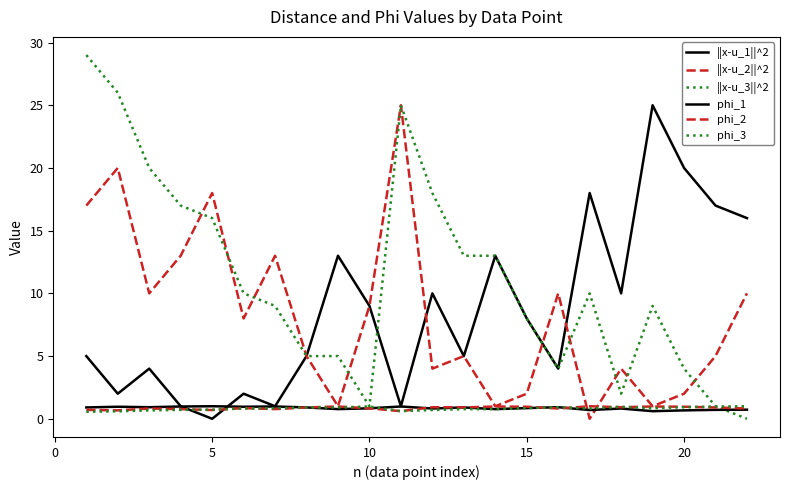

How many distinct data groups are displayed?

6